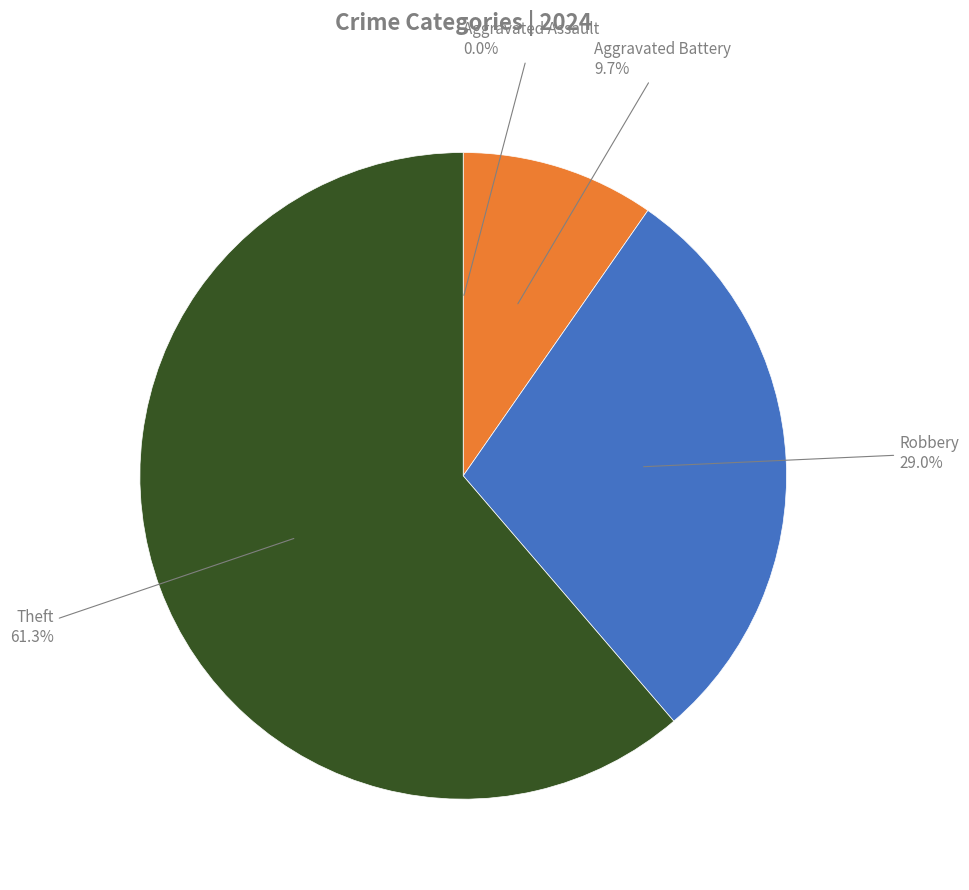

To the nearest percent, what is the difference between the largest and smallest slice percentages?

61%